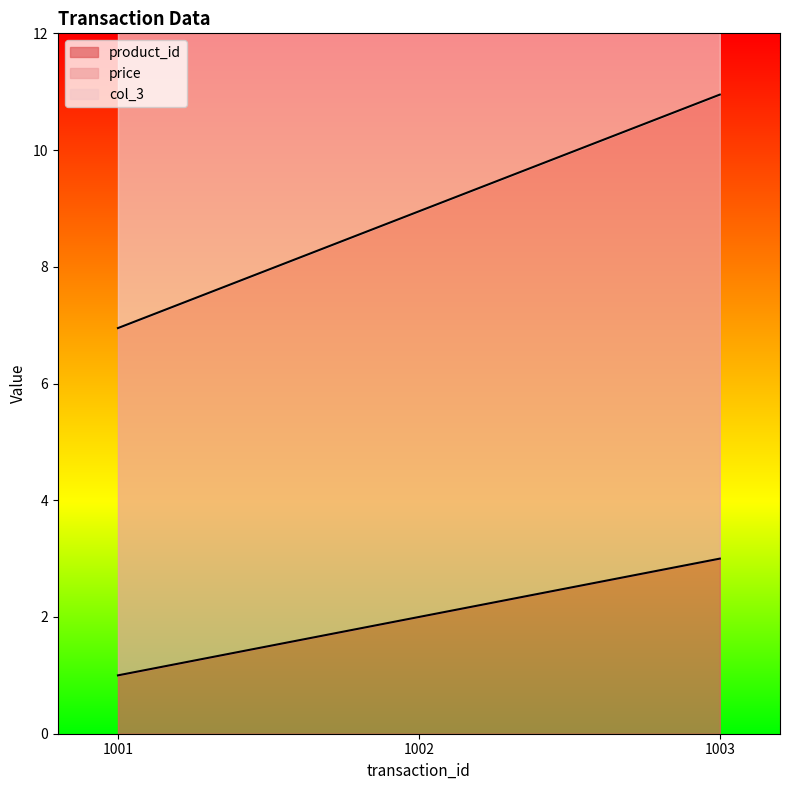

True or false: price has a value of 14.7 at 1003.

False